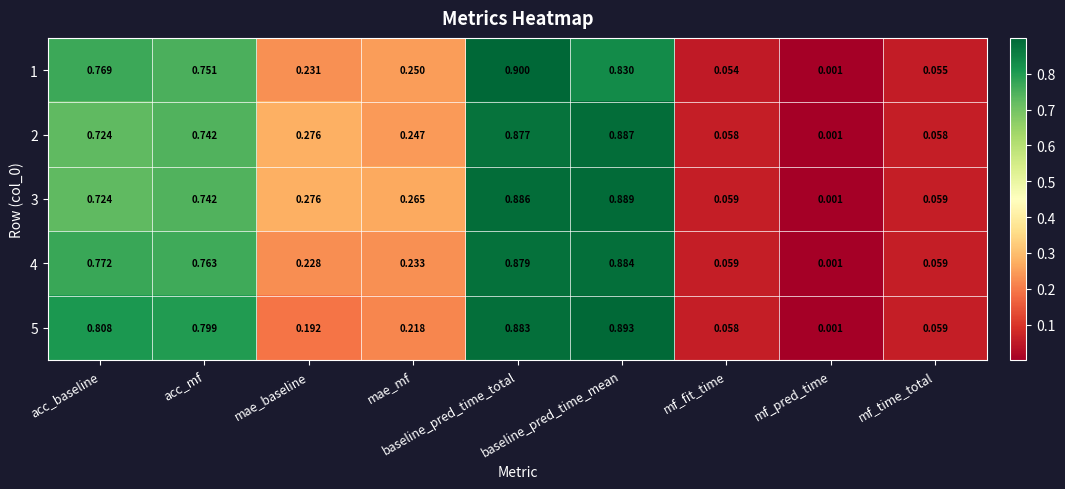

At which category is the sum across all series the highest?

baseline_pred_time_total